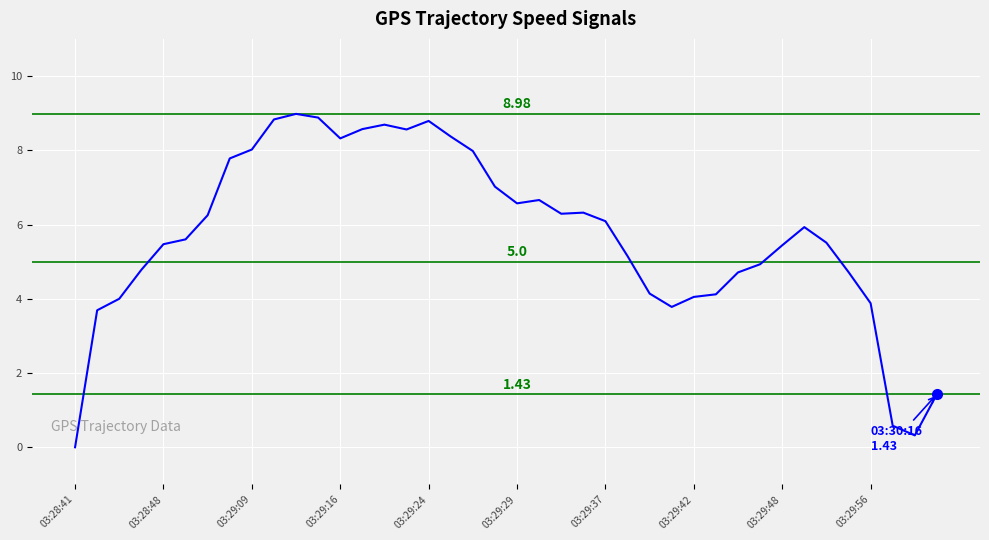

What is the greatest value displayed?

9.0